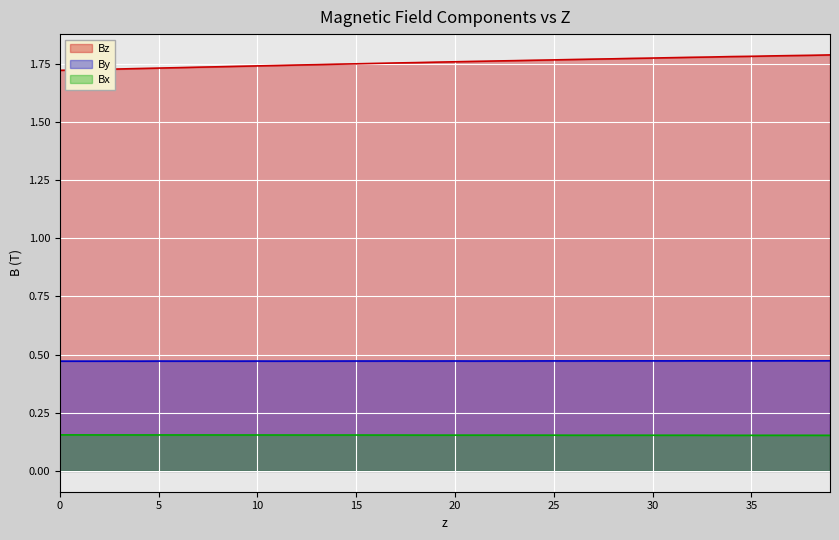

How many interior local peaks does the Bz series have?

11